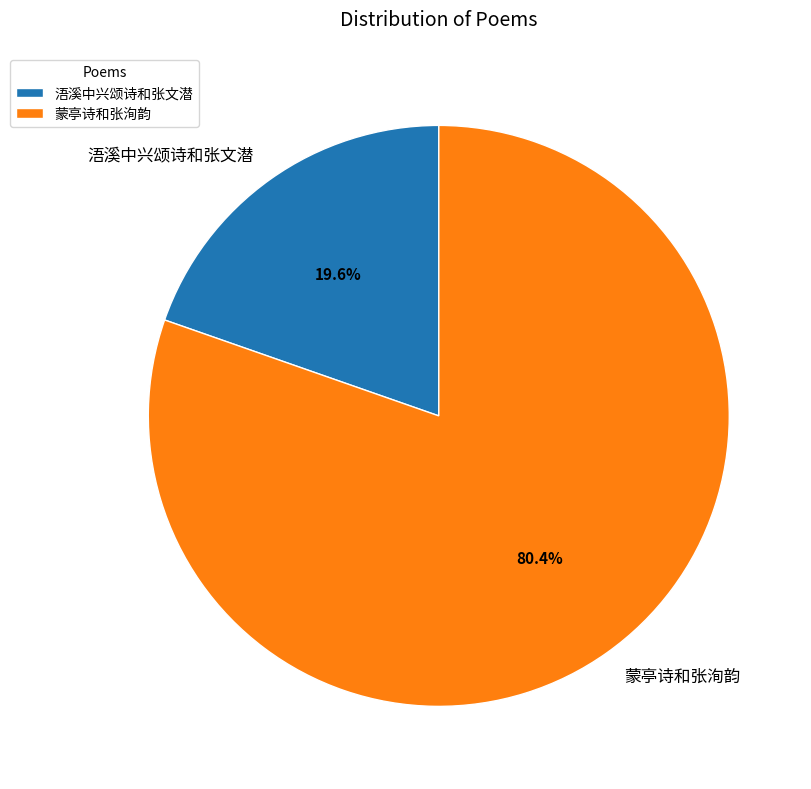

What percentage is the 浯溪中兴颂诗和张文潜 slice, to the nearest percent?

20%